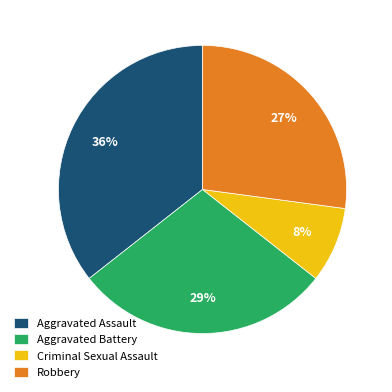

Is the sum of Aggravated Battery and Robbery greater than half?

Yes